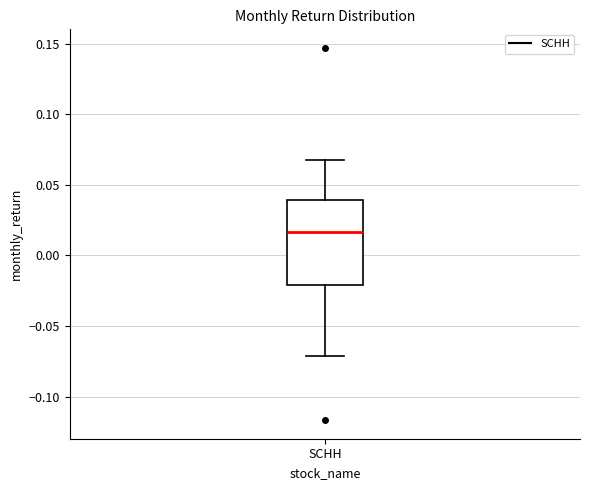

Transcribe this box plot: give where the median line is, the range the box spans, and where the two whiskers end, as read against the y-axis. The values are not printed on the chart, so give them approximately, as read against the axis.

median 0.015, box -0.020 to 0.040, whiskers -0.070 to 0.070